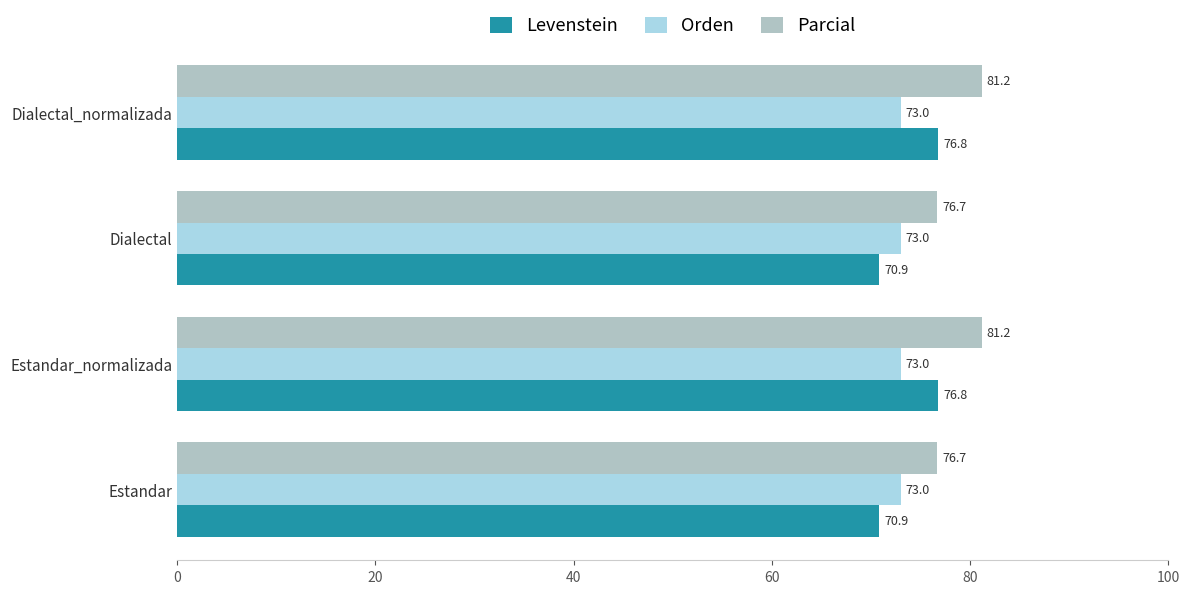

What is the sum of all Parcial values?

315.7